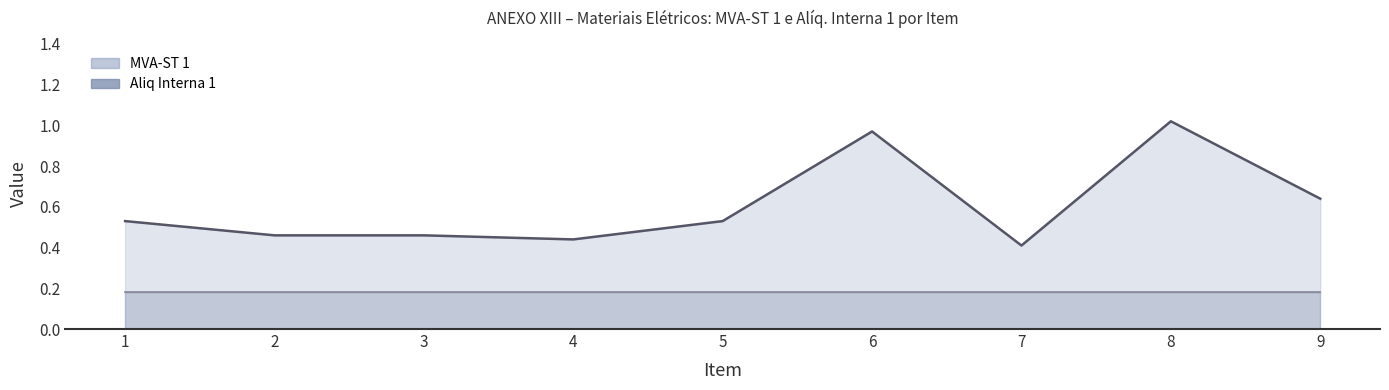

True or false: the data shows 0.5 at 8.

False